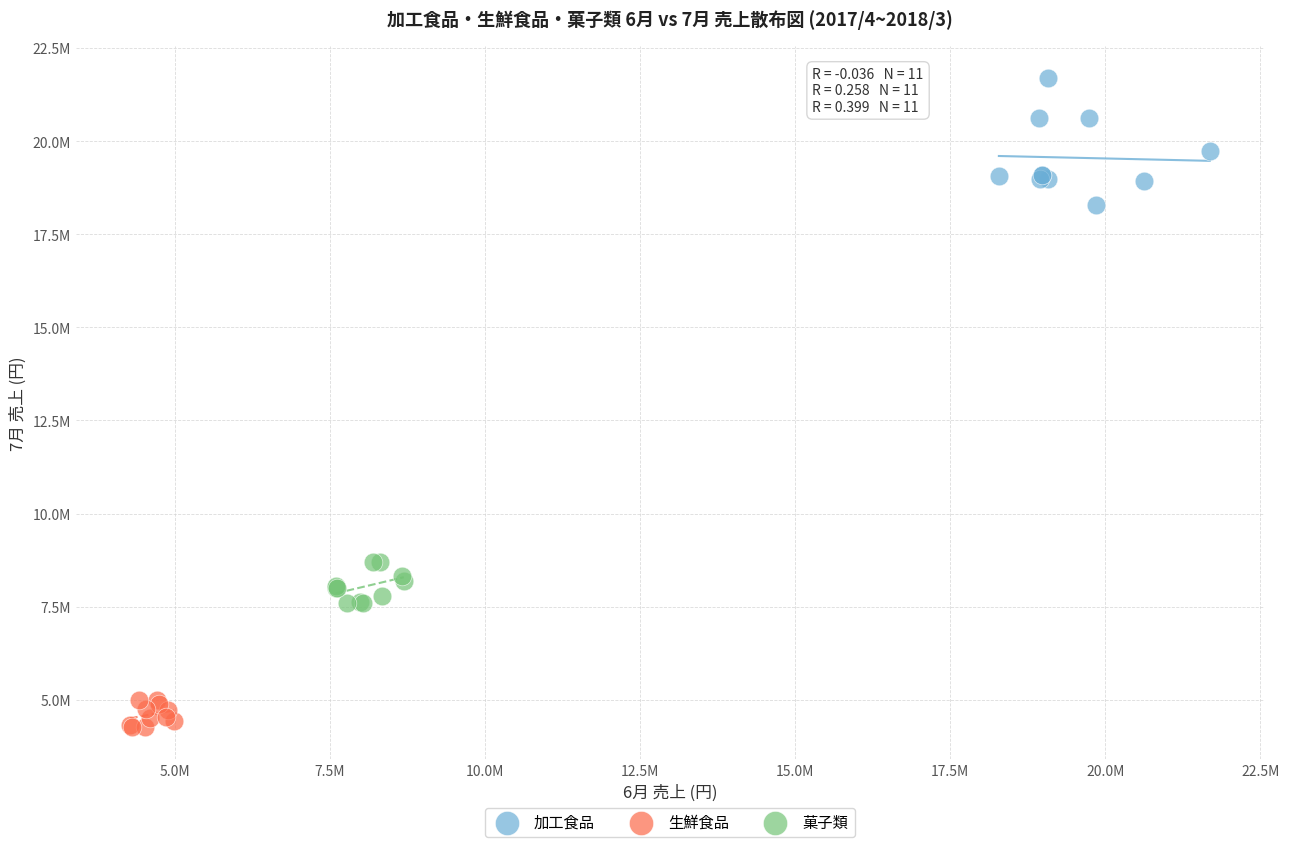

What are all the series names shown in the legend?

加工食品, 生鮮食品, 菓子類